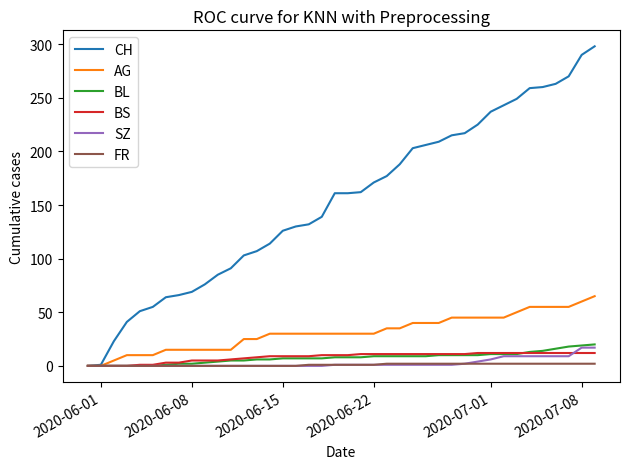

Which series has the largest range (max minus min)?

CH